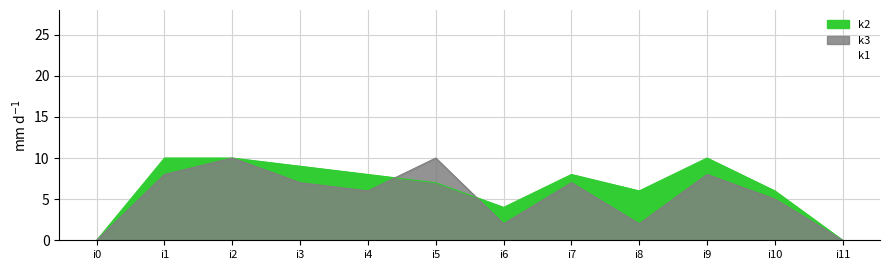

True or false: k3 has a value of 5 at i10.

True